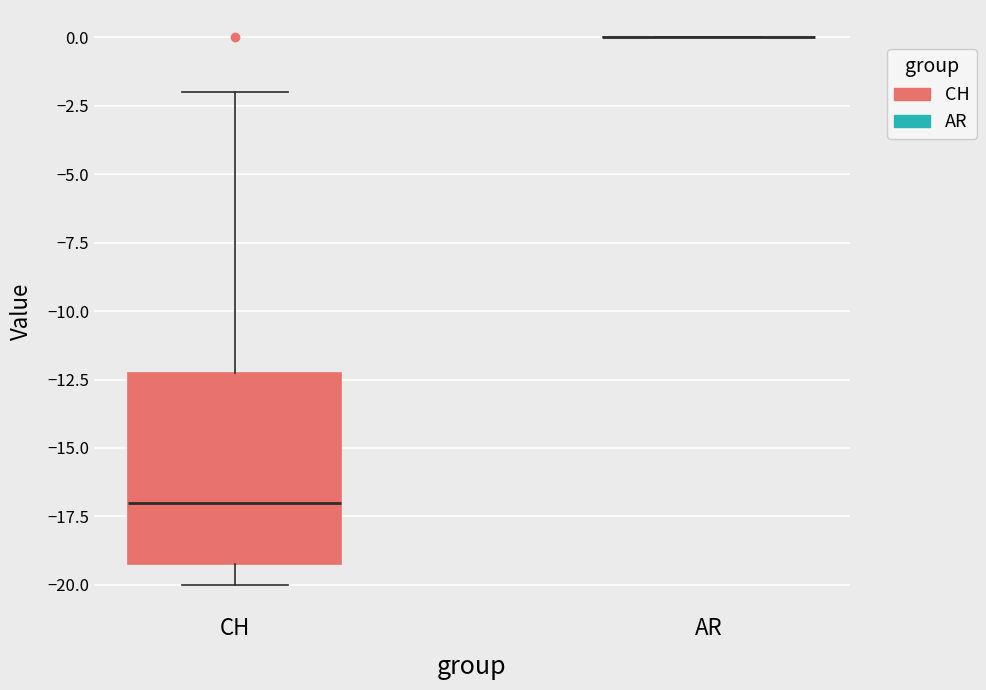

Reading left to right, transcribe this box plot: for each box, give where its median line is, the range the box spans, and where its two whiskers end, as read against the y-axis. The values are not printed on the chart, so give them approximately, as read against the axis.

CH: median -17, box -19 to -12, whiskers -20 to -2
AR: box collapsed to a line at 0, whiskers 0 to 0